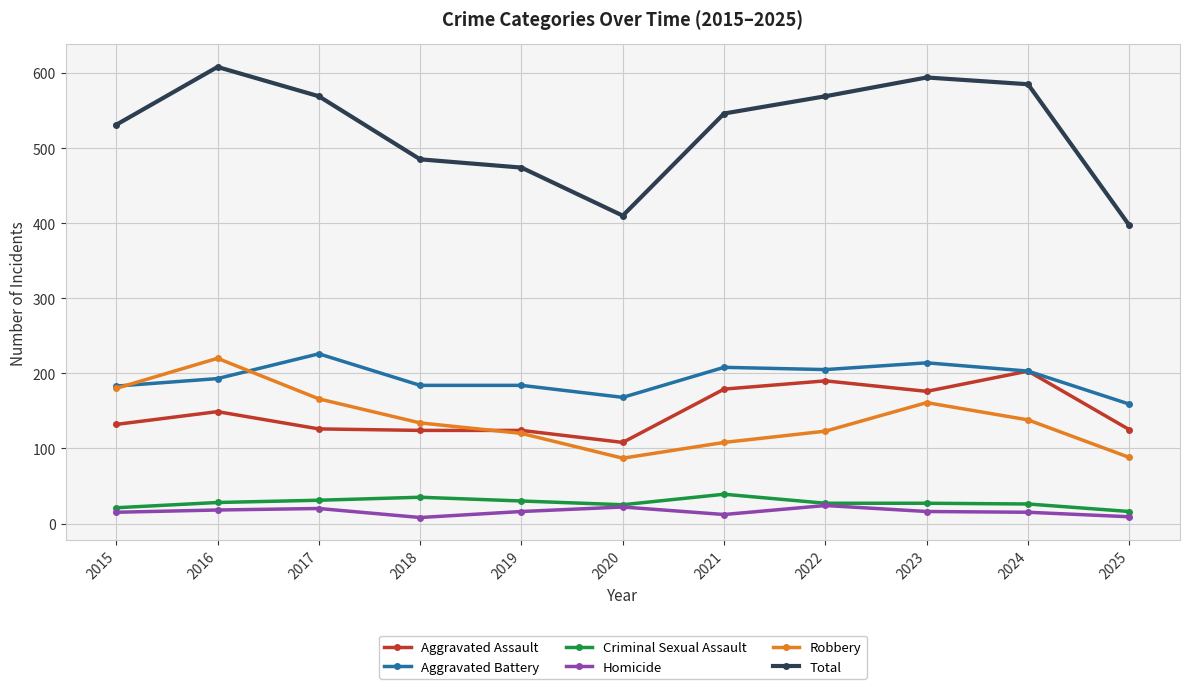

Count the number of categories in the chart.

11